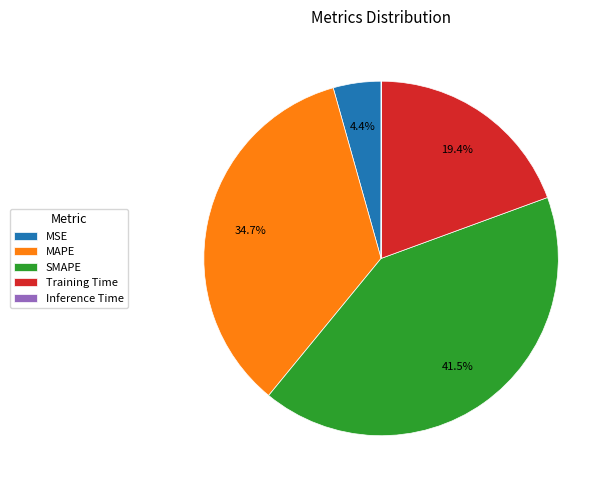

Which slice is the largest?

SMAPE